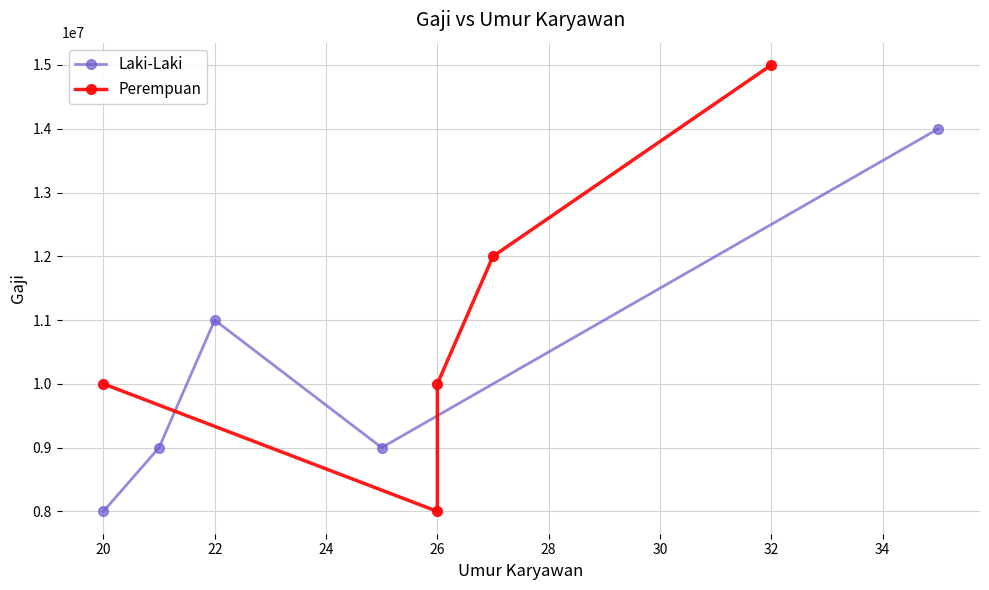

Read the Laki-Laki value at 22, to the nearest 50.

11000000